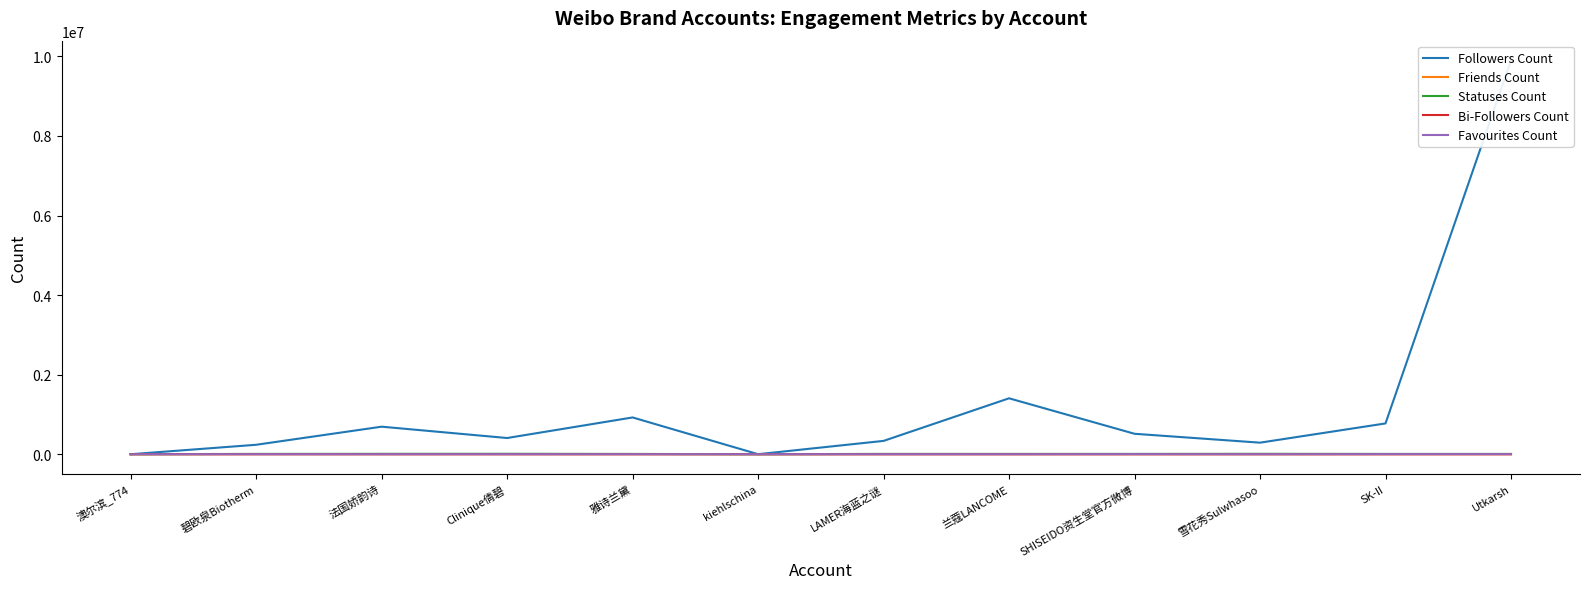

At 澳尔滨_774, list the series in order from smallest to largest.

Favourites Count, Bi-Followers Count, Friends Count, Statuses Count, Followers Count